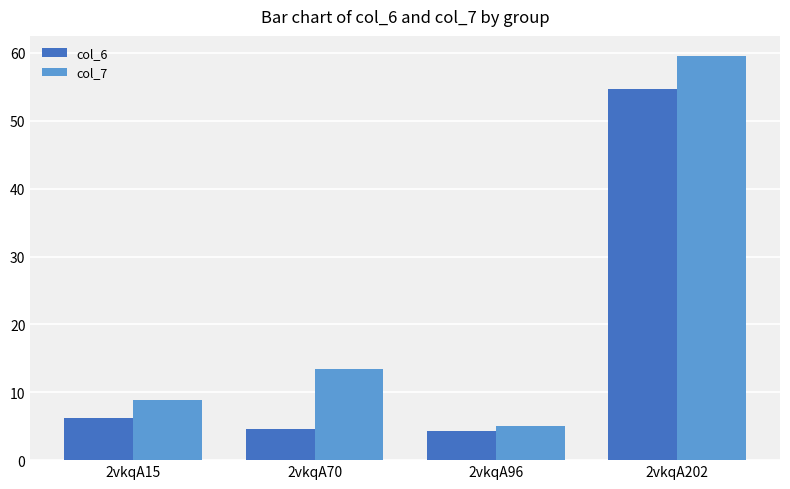

How many bars are there in total?

8